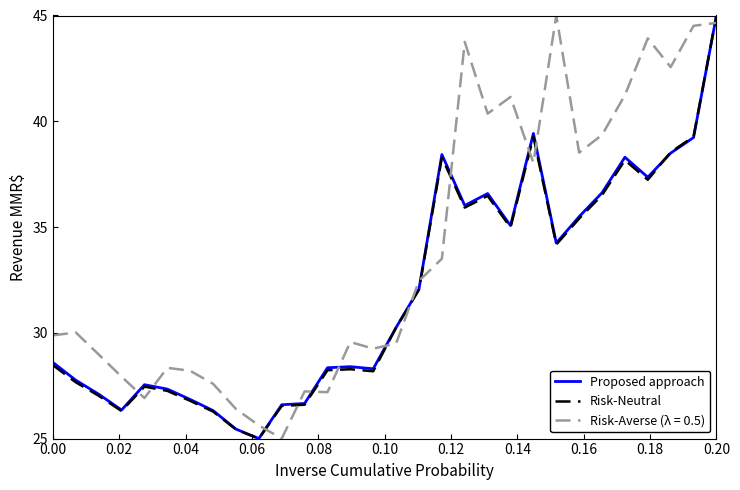

What is the difference between the maximum and minimum values in the Risk-Neutral series?

20.0